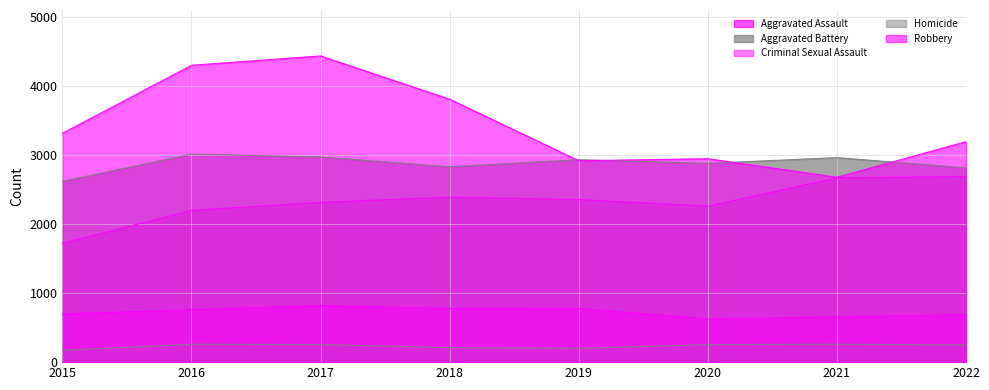

List the series in order of their overall mean, lowest first.

Homicide, Criminal Sexual Assault, Aggravated Assault, Aggravated Battery, Robbery